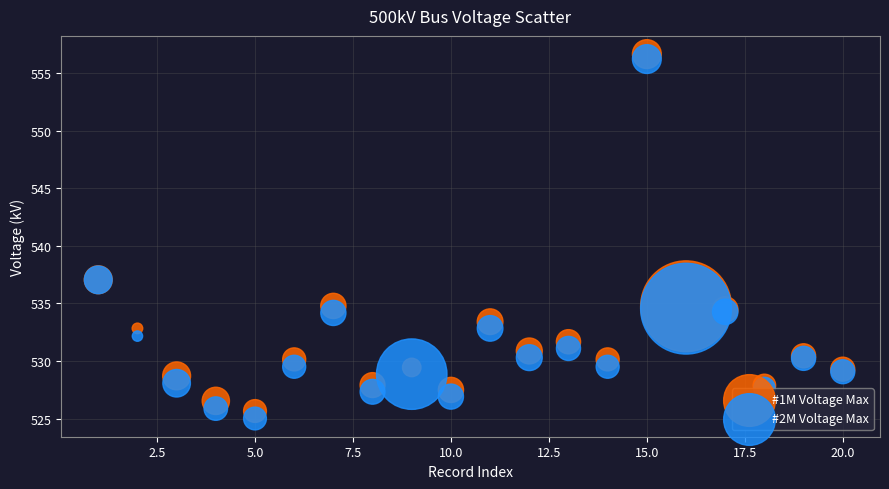

Which series has the widest spread of Y values?

#2M Voltage Max